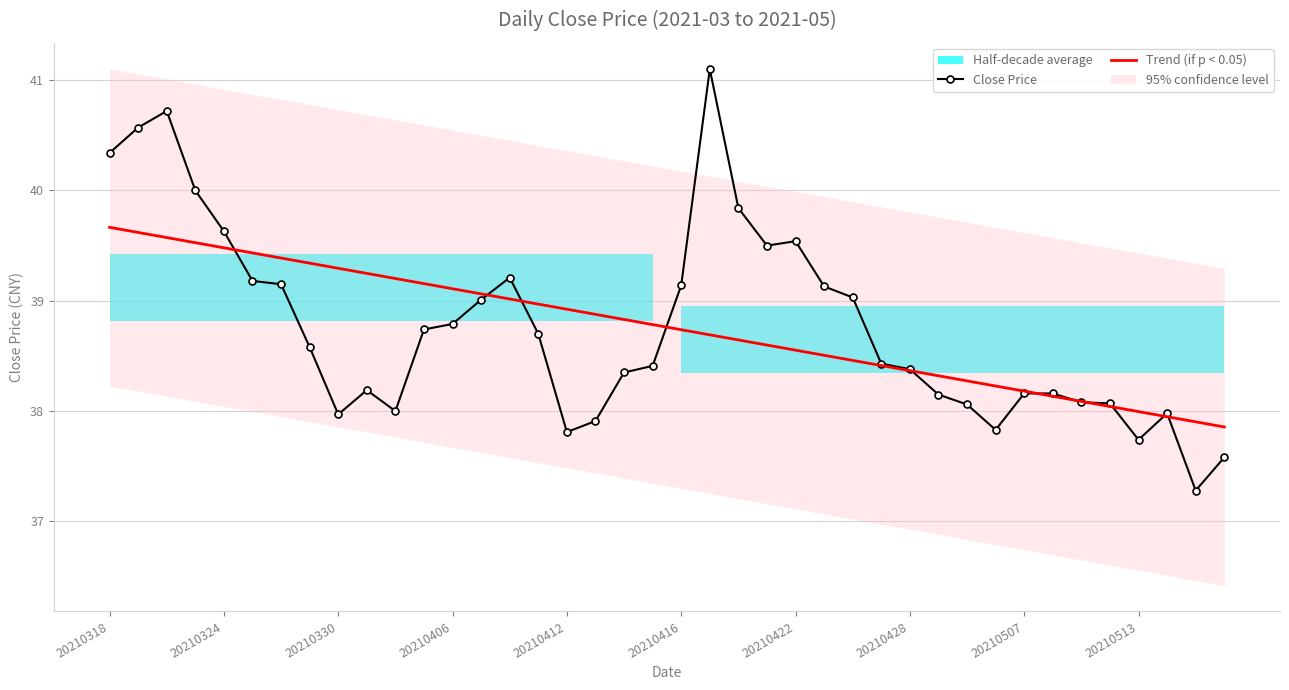

What is the lowest value of the Close Price series?

37.3